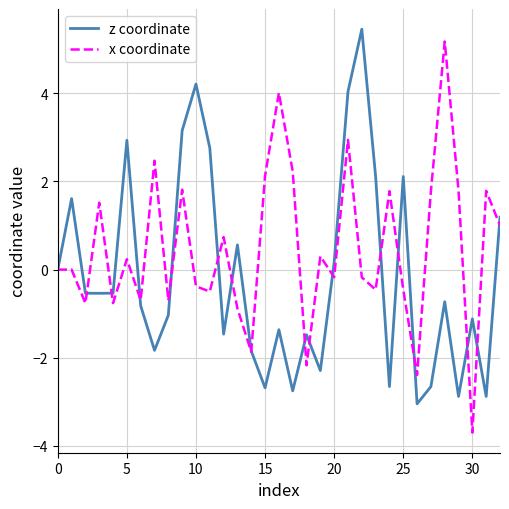

What is the minimum value for z coordinate?

-3.0